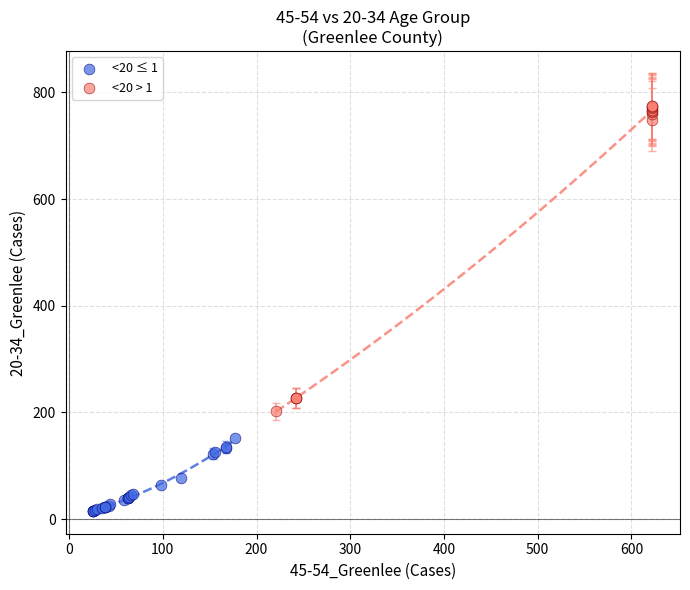

Which series reaches the minimum Y coordinate?

<20 ≤ 1